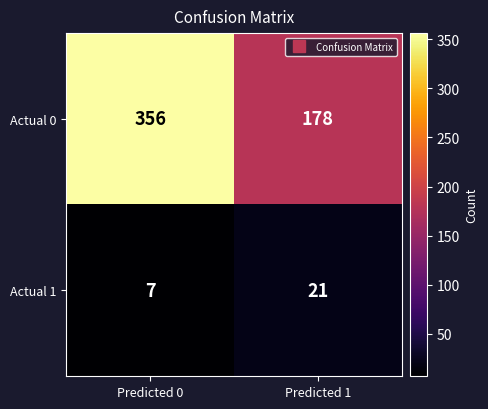

What is the difference between the highest and lowest values at Predicted 0?

349